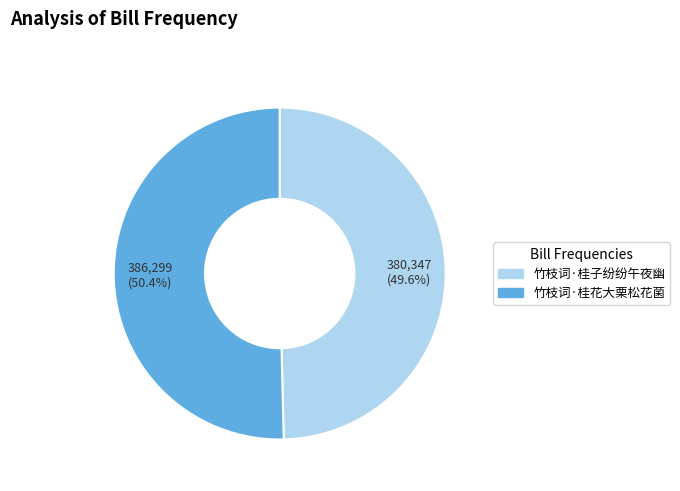

True or false: 竹枝词·桂子纷纷午夜幽 accounts for 50% of the total.

True